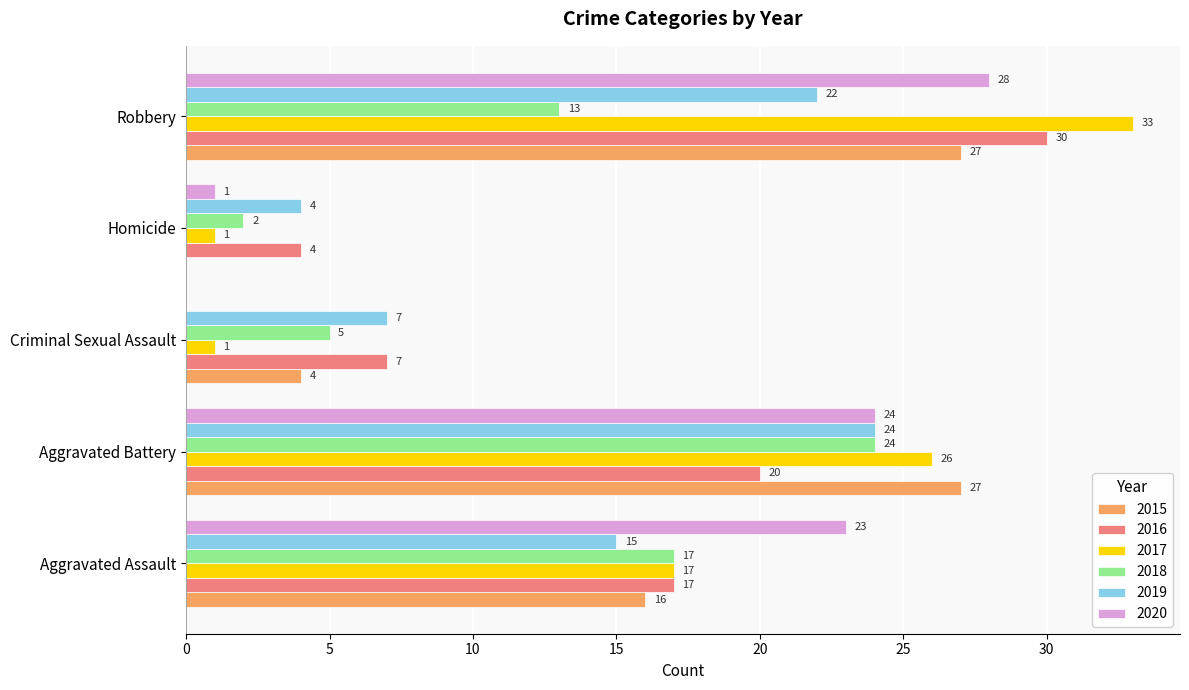

How many values in 2015 are above zero?

4